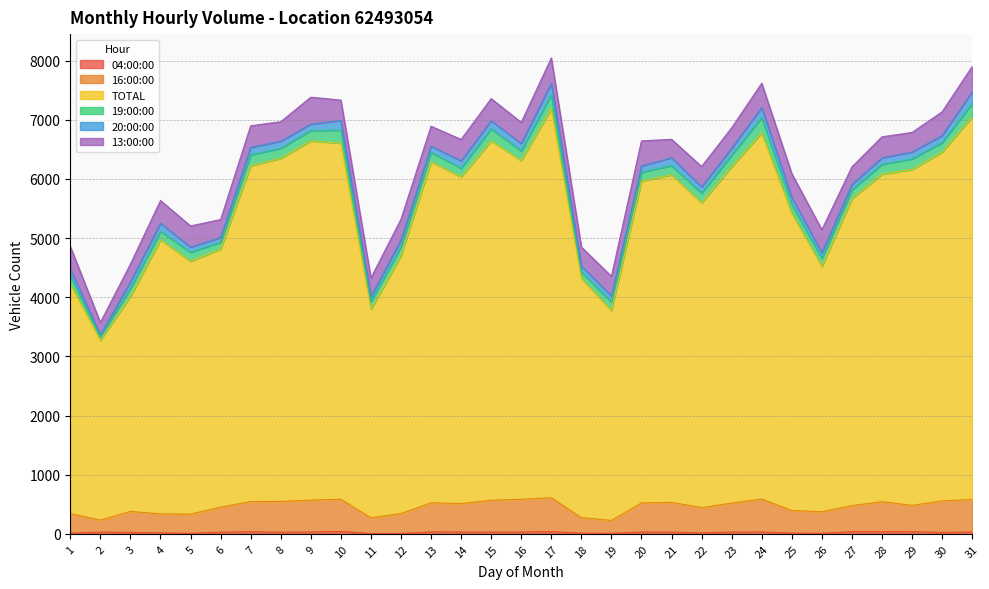

The 04:00:00 series shows 9 at 5. True or false?

True